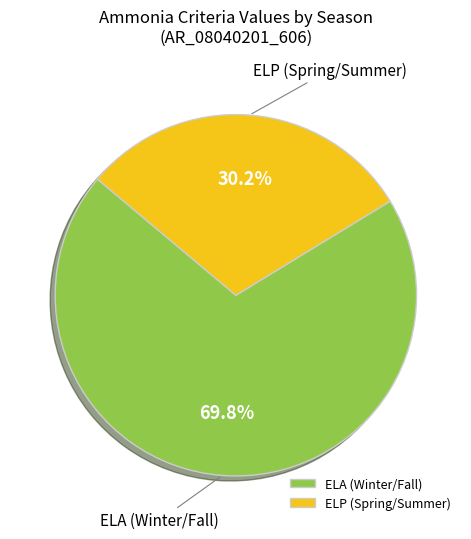

Which category has the smallest portion of the pie?

ELP (Spring/Summer)